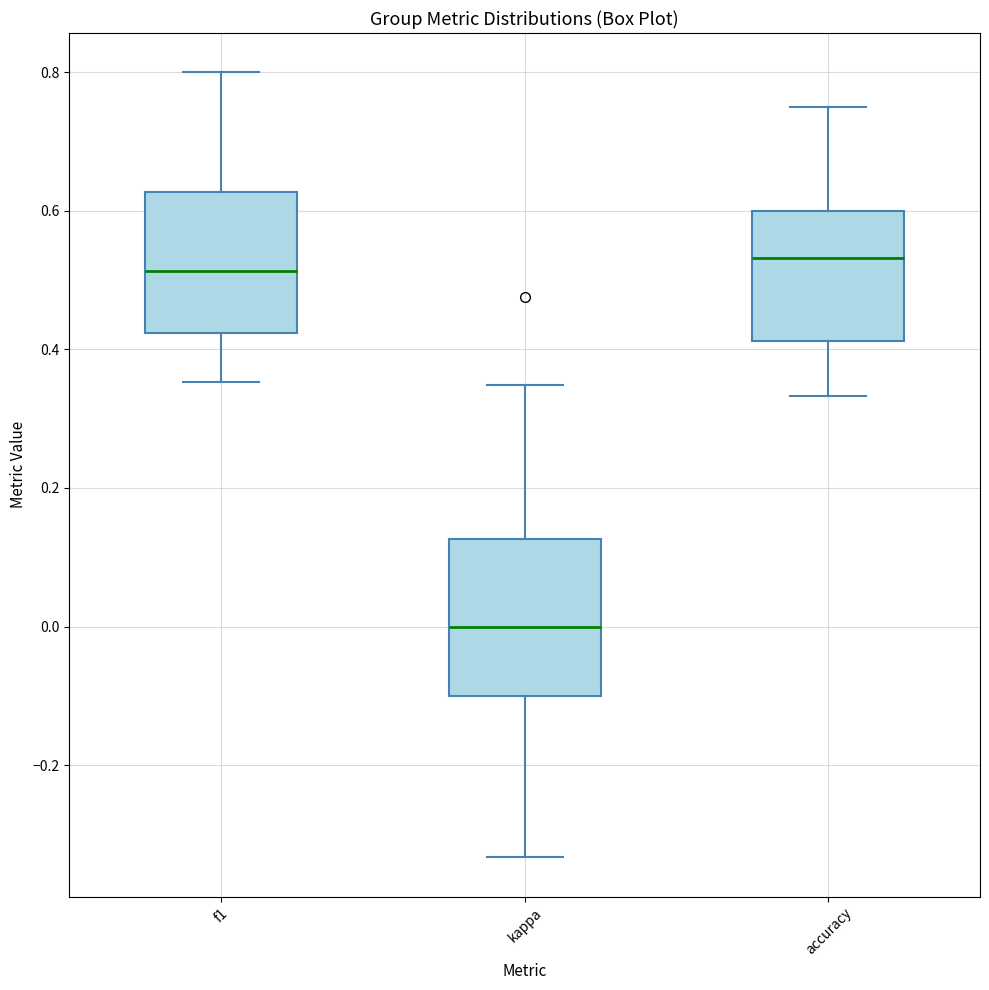

Reading left to right, transcribe this box plot: for each box, give where its median line is, the range the box spans, and where its two whiskers end, as read against the y-axis. The values are not printed on the chart, so give them approximately, as read against the axis.

f1: median 0.52, box 0.42 to 0.62, whiskers 0.36 to 0.80
kappa: median 0.00, box -0.10 to 0.12, whiskers -0.34 to 0.34
accuracy: median 0.54, box 0.42 to 0.60, whiskers 0.34 to 0.76